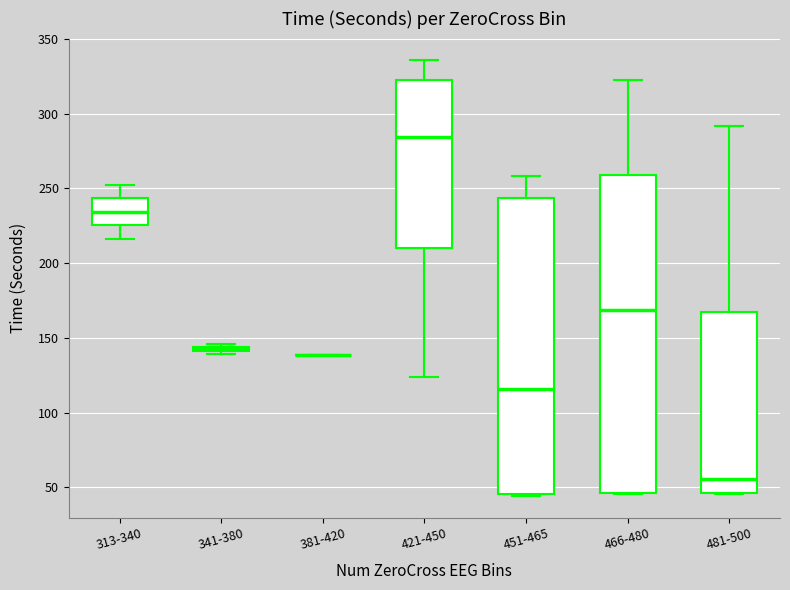

Which box is the tallest, from its lower edge to its upper edge?

466-480